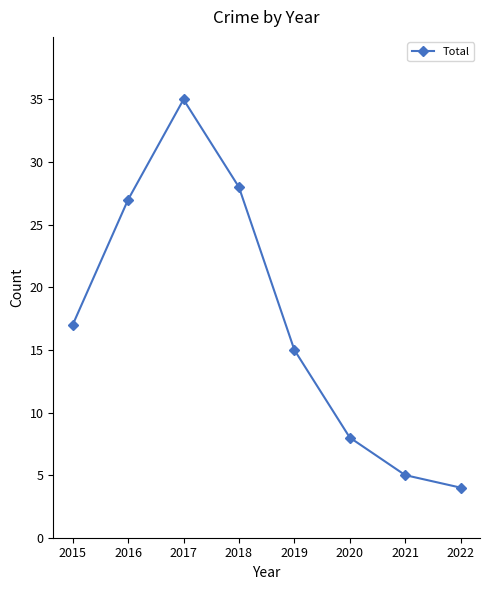

At which category does the data reach its first local peak?

2017